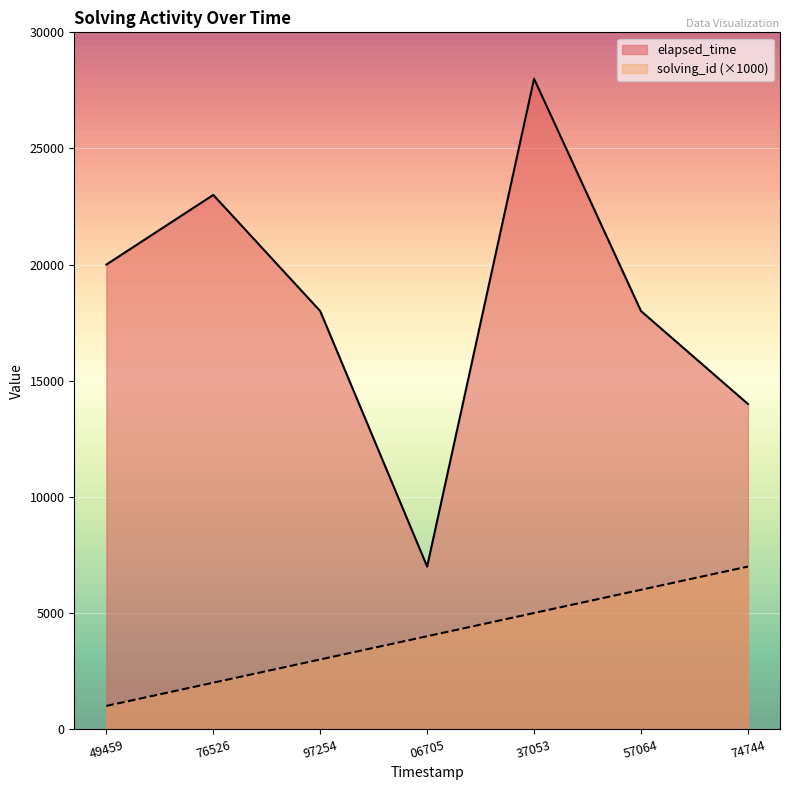

Reading left to right, extract all data points from this chart.

solving_id: 1000	2000	3000	4000	5000	6000	7000
elapsed_time: 20000	23000	18000	7000	28000	18000	14000